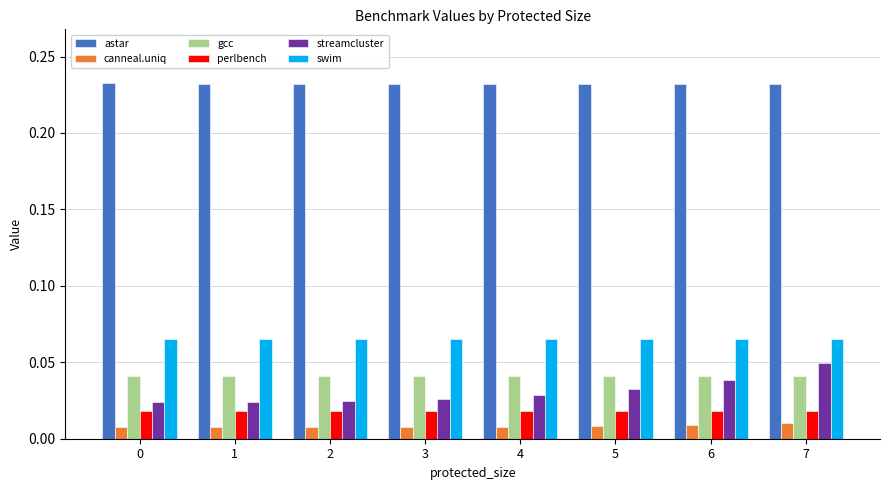

The astar series shows 0.3 at 7. True or false?

False